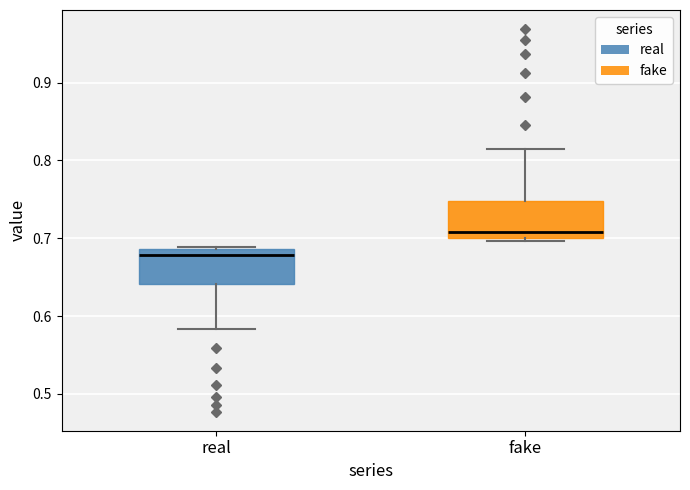

Reading left to right, read every box against the y-axis: the position of its median line, the range the box covers, and the ends of its whiskers. The values are not printed on the chart, so give them approximately, as read against the axis.

real: median 0.68, box 0.64 to 0.69, whiskers 0.58 to 0.69
fake: median 0.71, box 0.70 to 0.75, whiskers 0.70 to 0.81